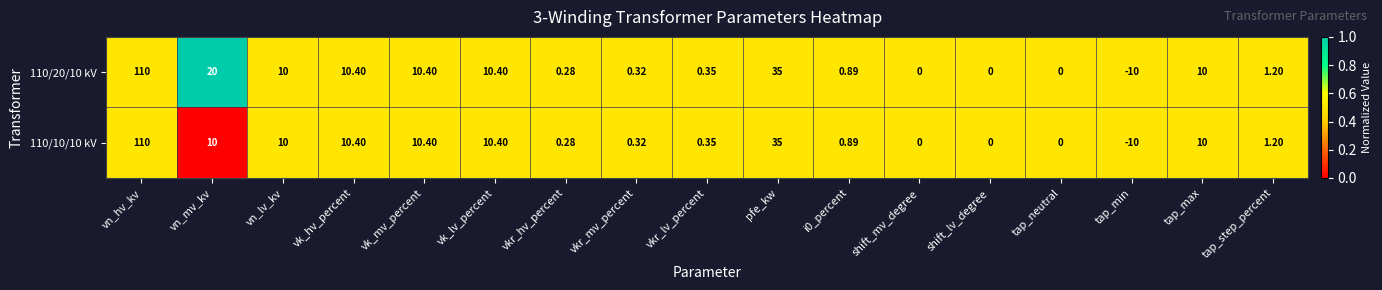

Which category has the lowest value in the 110/20/10 kV series?

tap_min